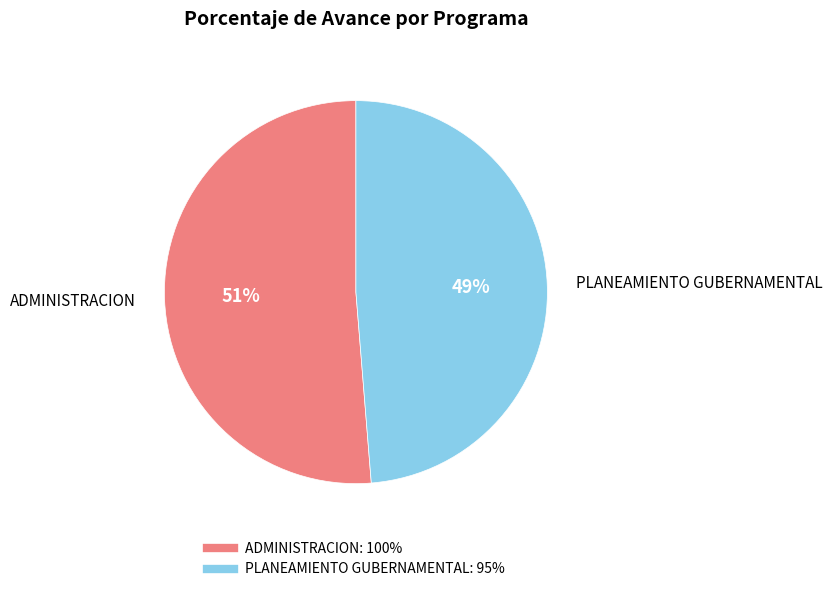

Rank the categories by value from lowest to highest.

PLANEAMIENTO GUBERNAMENTAL, ADMINISTRACION